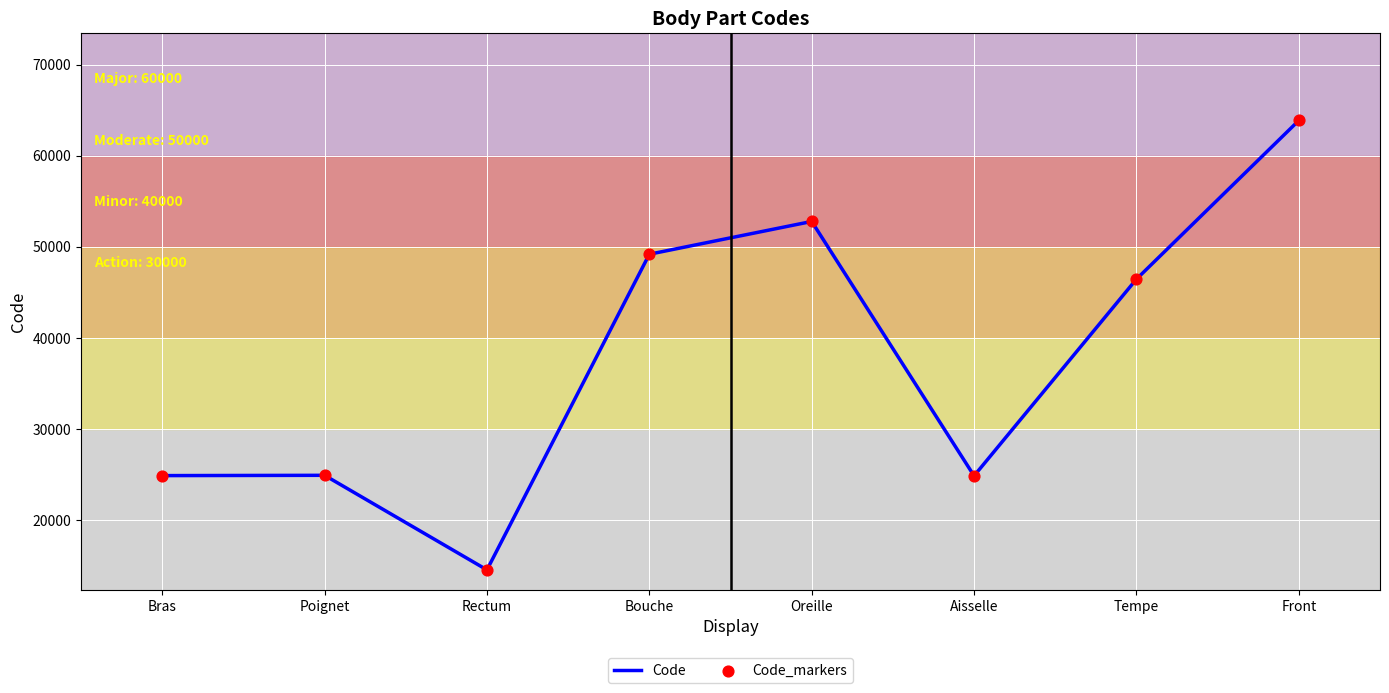

At which category is the sum across all series the highest?

Front